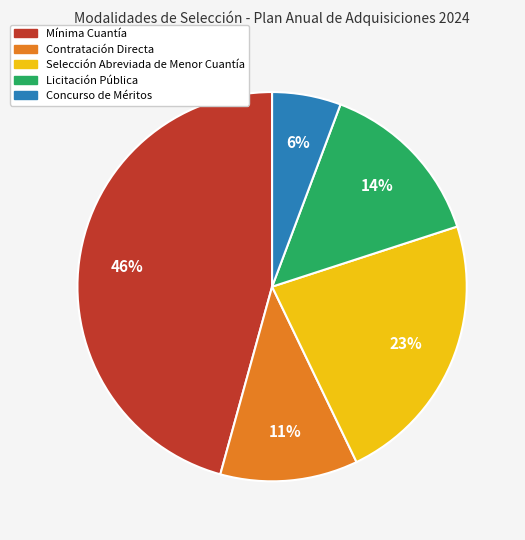

Do Contratación Directa and Selección Abreviada de Menor Cuantía together represent more than half of the pie?

No